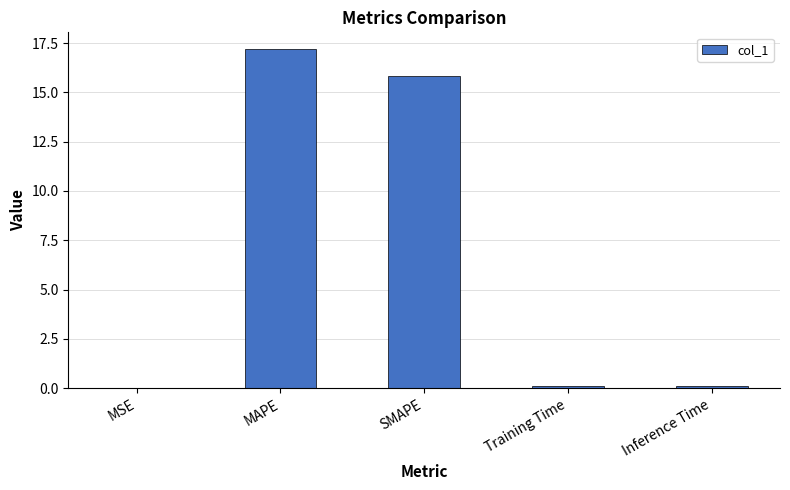

True or false: the data shows 25.9 at SMAPE.

False